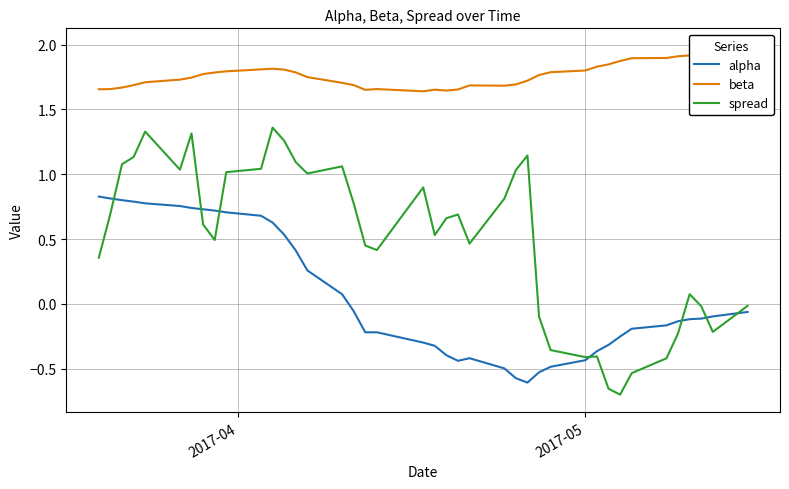

The alpha series shows -0.1 at 16. True or false?

False